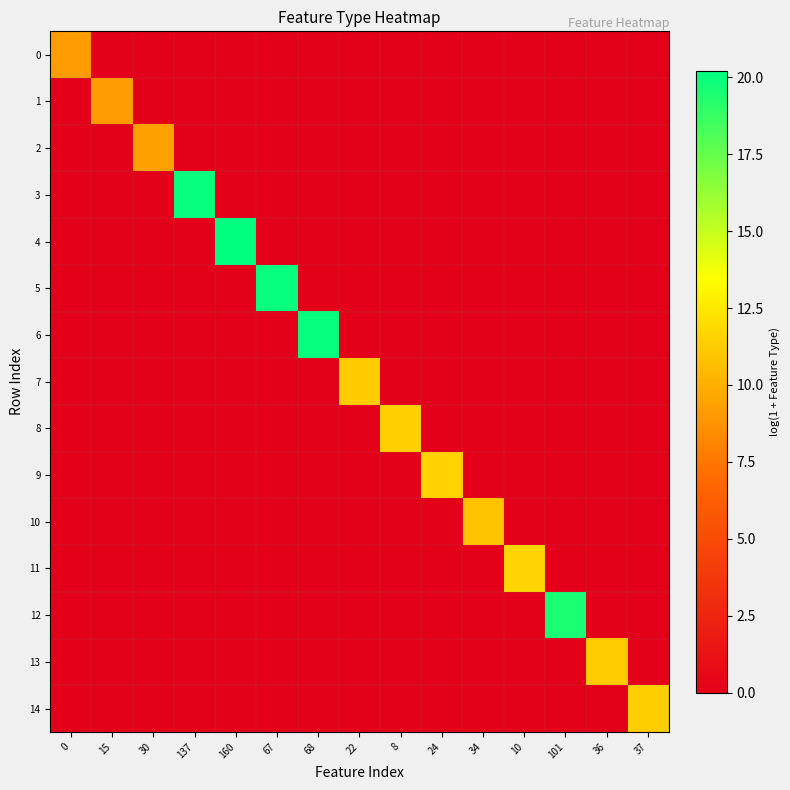

Reading left to right, extract all data points from this chart.

0: 0=9.2	15=0.0	30=0.0	137=0.0	160=0.0	67=0.0	68=0.0	22=0.0	8=0.0	24=0.0	34=0.0	10=0.0	101=0.0	36=0.0	37=0.0
1: 0=0.0	15=9.2	30=0.0	137=0.0	160=0.0	67=0.0	68=0.0	22=0.0	8=0.0	24=0.0	34=0.0	10=0.0	101=0.0	36=0.0	37=0.0
2: 0=0.0	15=0.0	30=9.3	137=0.0	160=0.0	67=0.0	68=0.0	22=0.0	8=0.0	24=0.0	34=0.0	10=0.0	101=0.0	36=0.0	37=0.0
3: 0=0.0	15=0.0	30=0.0	137=20.0	160=0.0	67=0.0	68=0.0	22=0.0	8=0.0	24=0.0	34=0.0	10=0.0	101=0.0	36=0.0	37=0.0
4: 0=0.0	15=0.0	30=0.0	137=0.0	160=20.2	67=0.0	68=0.0	22=0.0	8=0.0	24=0.0	34=0.0	10=0.0	101=0.0	36=0.0	37=0.0
5: 0=0.0	15=0.0	30=0.0	137=0.0	160=0.0	67=20.0	68=0.0	22=0.0	8=0.0	24=0.0	34=0.0	10=0.0	101=0.0	36=0.0	37=0.0
6: 0=0.0	15=0.0	30=0.0	137=0.0	160=0.0	67=0.0	68=20.0	22=0.0	8=0.0	24=0.0	34=0.0	10=0.0	101=0.0	36=0.0	37=0.0
7: 0=0.0	15=0.0	30=0.0	137=0.0	160=0.0	67=0.0	68=0.0	22=11.3	8=0.0	24=0.0	34=0.0	10=0.0	101=0.0	36=0.0	37=0.0
8: 0=0.0	15=0.0	30=0.0	137=0.0	160=0.0	67=0.0	68=0.0	22=0.0	8=11.4	24=0.0	34=0.0	10=0.0	101=0.0	36=0.0	37=0.0
9: 0=0.0	15=0.0	30=0.0	137=0.0	160=0.0	67=0.0	68=0.0	22=0.0	8=0.0	24=11.5	34=0.0	10=0.0	101=0.0	36=0.0	37=0.0
10: 0=0.0	15=0.0	30=0.0	137=0.0	160=0.0	67=0.0	68=0.0	22=0.0	8=0.0	24=0.0	34=10.8	10=0.0	101=0.0	36=0.0	37=0.0
11: 0=0.0	15=0.0	30=0.0	137=0.0	160=0.0	67=0.0	68=0.0	22=0.0	8=0.0	24=0.0	34=0.0	10=11.6	101=0.0	36=0.0	37=0.0
12: 0=0.0	15=0.0	30=0.0	137=0.0	160=0.0	67=0.0	68=0.0	22=0.0	8=0.0	24=0.0	34=0.0	10=0.0	101=19.5	36=0.0	37=0.0
13: 0=0.0	15=0.0	30=0.0	137=0.0	160=0.0	67=0.0	68=0.0	22=0.0	8=0.0	24=0.0	34=0.0	10=0.0	101=0.0	36=11.2	37=0.0
14: 0=0.0	15=0.0	30=0.0	137=0.0	160=0.0	67=0.0	68=0.0	22=0.0	8=0.0	24=0.0	34=0.0	10=0.0	101=0.0	36=0.0	37=11.3